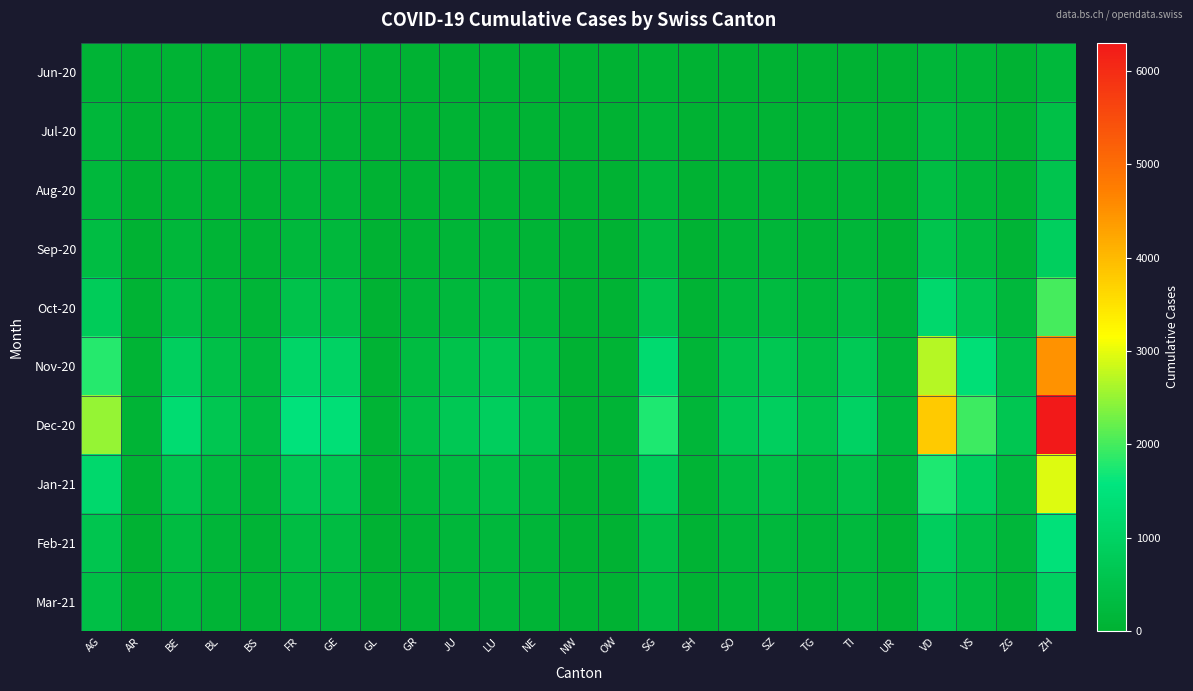

Reading right to left, list all the values displayed in this chart.

Jun-20: ZH=190	ZG=23	VS=105	VD=138	UR=4	TI=14	TG=15	SZ=21	SO=19	SH=5	SG=54	OW=1	NW=0	NE=23	LU=27	JU=12	GR=9	GL=1	GE=56	FR=61	BS=7	BL=17	BE=27	AR=5	AG=88
Jul-20: ZH=424	ZG=41	VS=128	VD=252	UR=16	TI=50	TG=27	SZ=49	SO=41	SH=8	SG=104	OW=5	NW=1	NE=29	LU=46	JU=47	GR=18	GL=3	GE=92	FR=100	BS=21	BL=38	BE=59	AR=5	AG=153
Aug-20: ZH=580	ZG=60	VS=170	VD=350	UR=22	TI=80	TG=45	SZ=75	SO=60	SH=12	SG=150	OW=8	NW=2	NE=45	LU=70	JU=65	GR=30	GL=5	GE=130	FR=140	BS=30	BL=55	BE=85	AR=8	AG=200
Sep-20: ZH=900	ZG=95	VS=280	VD=550	UR=35	TI=140	TG=80	SZ=130	SO=100	SH=20	SG=250	OW=12	NW=4	NE=80	LU=120	JU=100	GR=55	GL=8	GE=200	FR=220	BS=50	BL=90	BE=150	AR=12	AG=350
Oct-20: ZH=2000	ZG=200	VS=620	VD=1200	UR=75	TI=320	TG=180	SZ=290	SO=230	SH=45	SG=560	OW=25	NW=9	NE=180	LU=280	JU=220	GR=130	GL=18	GE=450	FR=500	BS=110	BL=200	BE=380	AR=25	AG=800
Nov-20: ZH=4500	ZG=450	VS=1400	VD=2700	UR=165	TI=720	TG=400	SZ=650	SO=520	SH=100	SG=1250	OW=55	NW=20	NE=400	LU=620	JU=500	GR=300	GL=40	GE=1000	FR=1100	BS=250	BL=450	BE=900	AR=55	AG=1800
Dec-20: ZH=6300	ZG=630	VS=1950	VD=3800	UR=230	TI=1000	TG=560	SZ=900	SO=730	SH=140	SG=1750	OW=75	NW=28	NE=560	LU=870	JU=700	GR=420	GL=55	GE=1400	FR=1500	BS=340	BL=620	BE=1300	AR=75	AG=2500
Jan-21: ZH=2930	ZG=295	VS=910	VD=1770	UR=107	TI=465	TG=260	SZ=420	SO=340	SH=65	SG=815	OW=35	NW=13	NE=260	LU=405	JU=325	GR=195	GL=26	GE=660	FR=700	BS=160	BL=290	BE=600	AR=35	AG=1200
Feb-21: ZH=1465	ZG=148	VS=455	VD=885	UR=54	TI=233	TG=130	SZ=210	SO=170	SH=33	SG=408	OW=18	NW=7	NE=130	LU=203	JU=163	GR=98	GL=13	GE=330	FR=350	BS=80	BL=145	BE=300	AR=18	AG=600
Mar-21: ZH=977	ZG=99	VS=303	VD=590	UR=36	TI=155	TG=87	SZ=140	SO=113	SH=22	SG=272	OW=12	NW=5	NE=87	LU=135	JU=109	GR=65	GL=9	GE=220	FR=233	BS=53	BL=97	BE=200	AR=12	AG=400